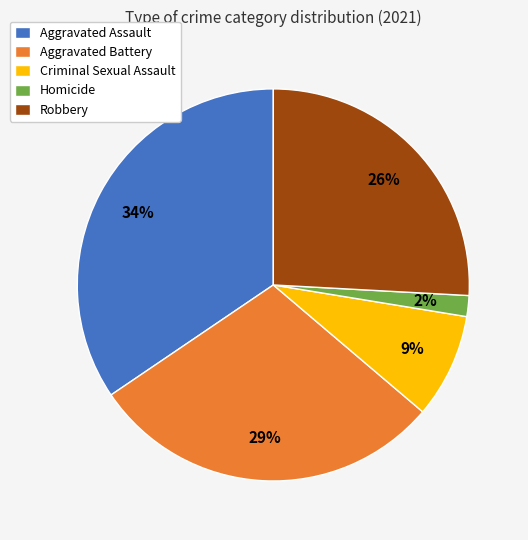

How many segments does this pie chart have?

5